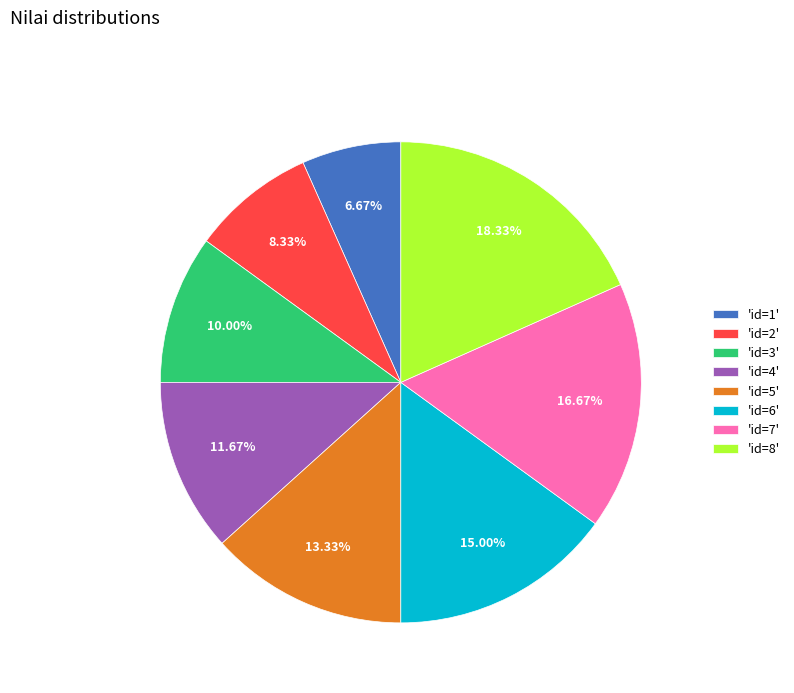

How many slices are in this pie chart?

8